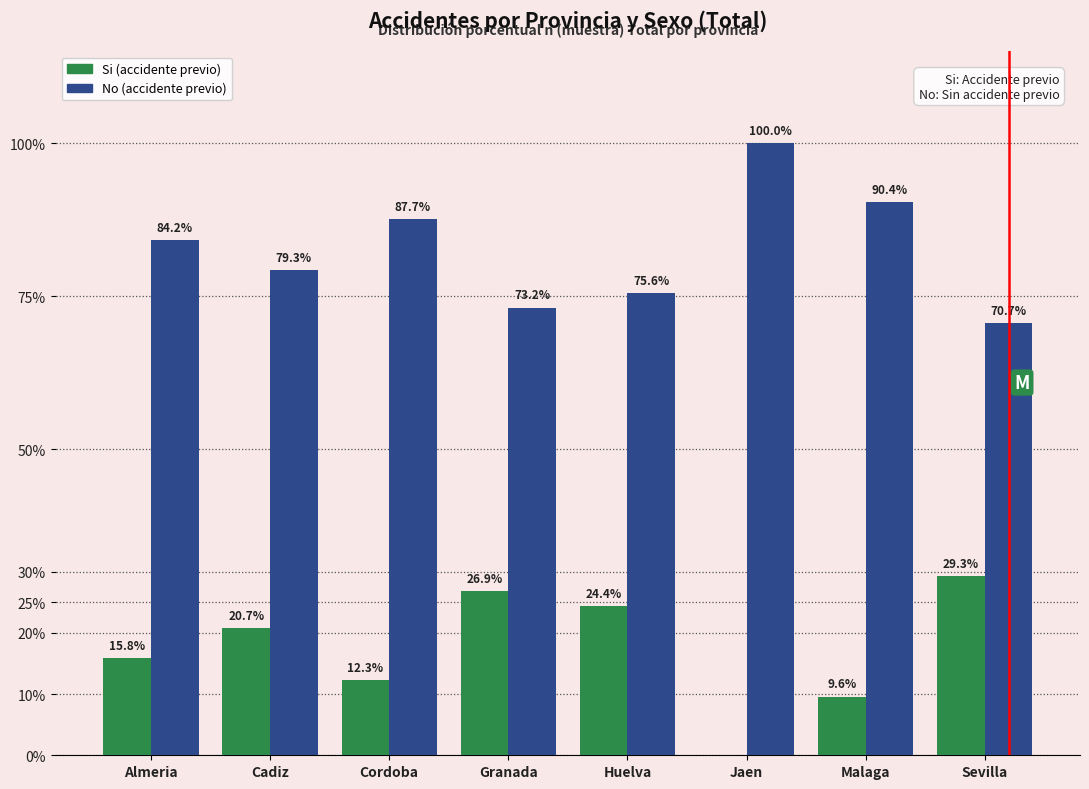

Which category has the highest value in the Si (accidente previo) series?

Sevilla